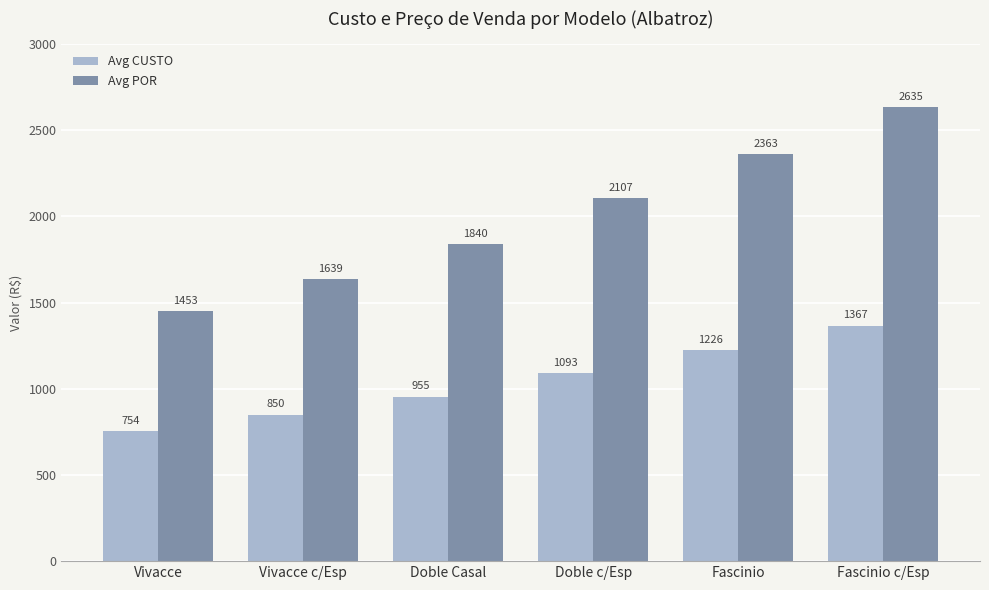

What is the lowest value of the Avg POR series?

1452.9